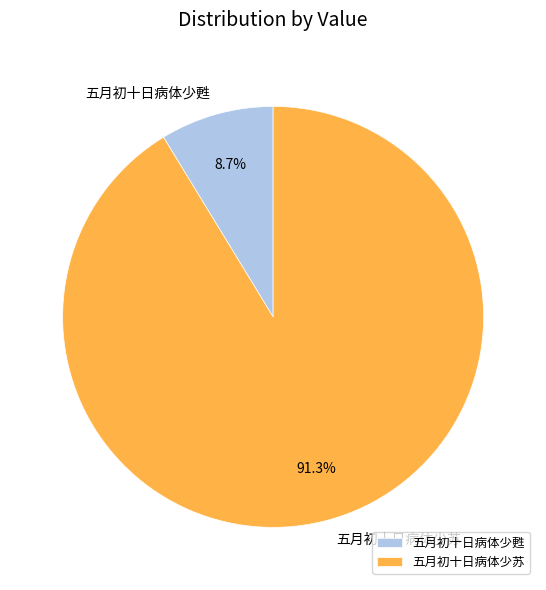

Which slice represents more than half of the pie?

五月初十日病体少苏